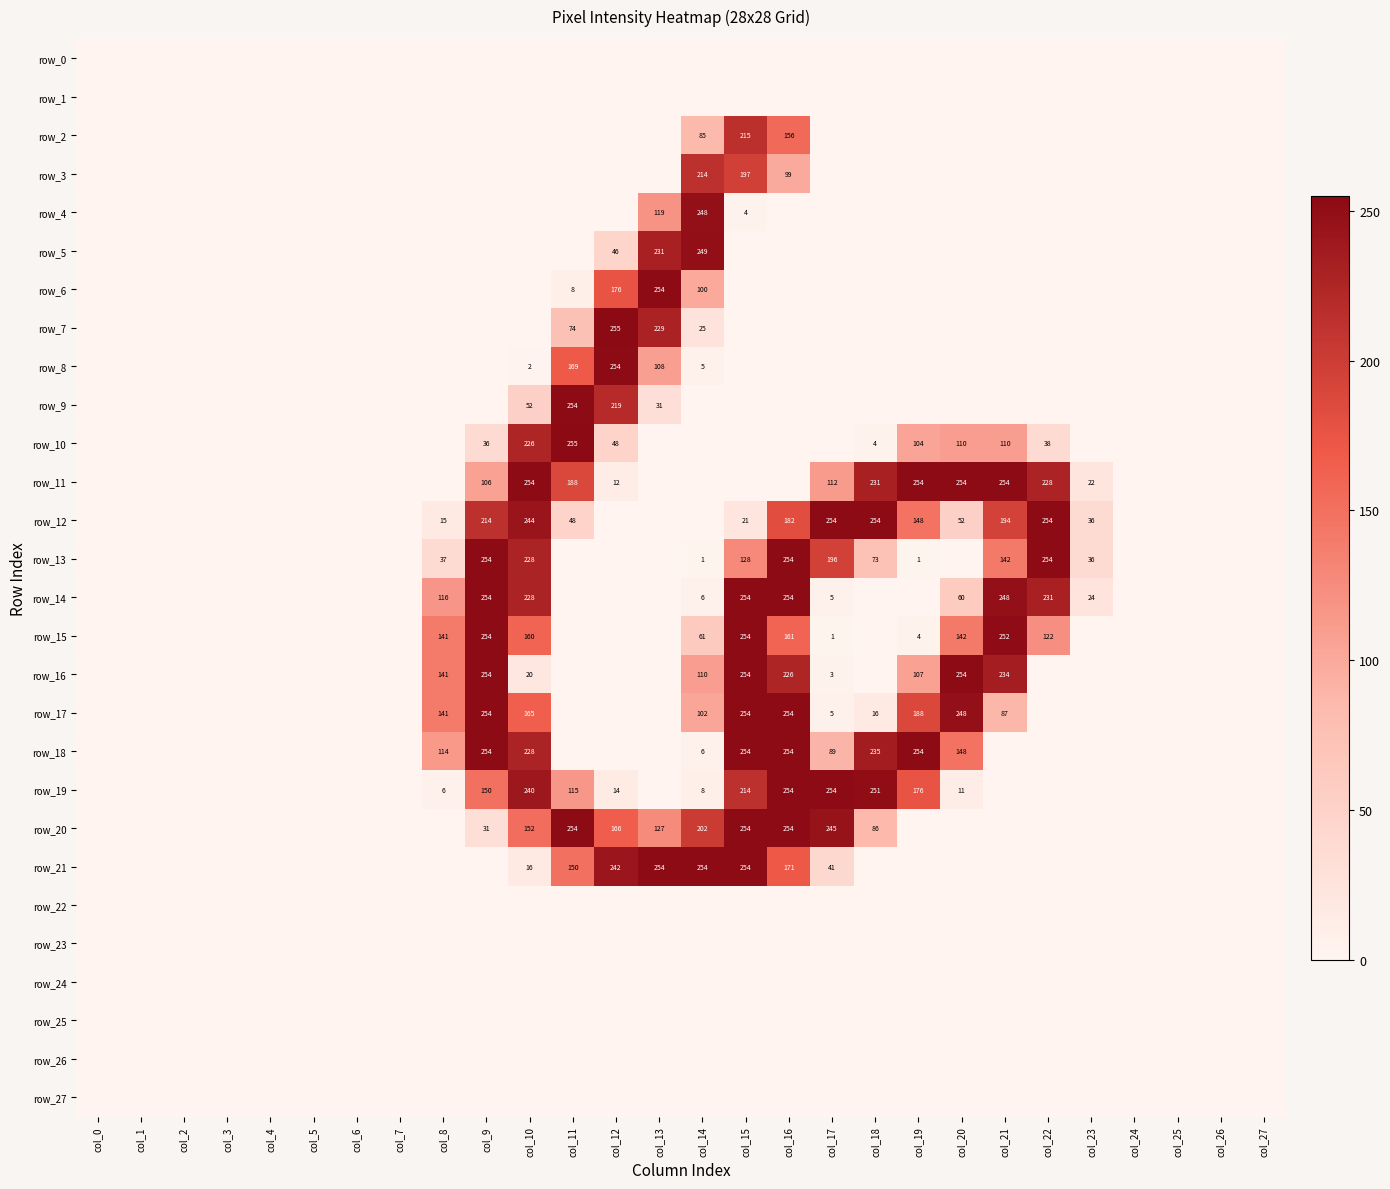

How many categories are shown in the chart?

28